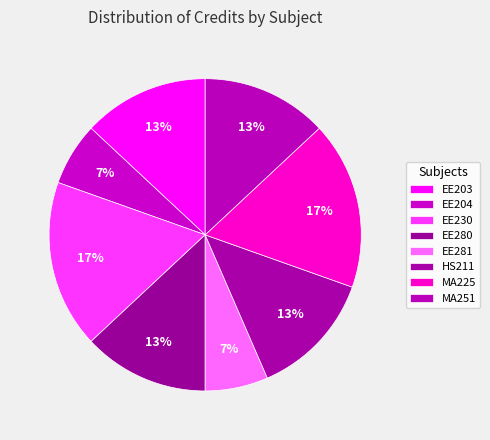

How many slices are in this pie chart?

8